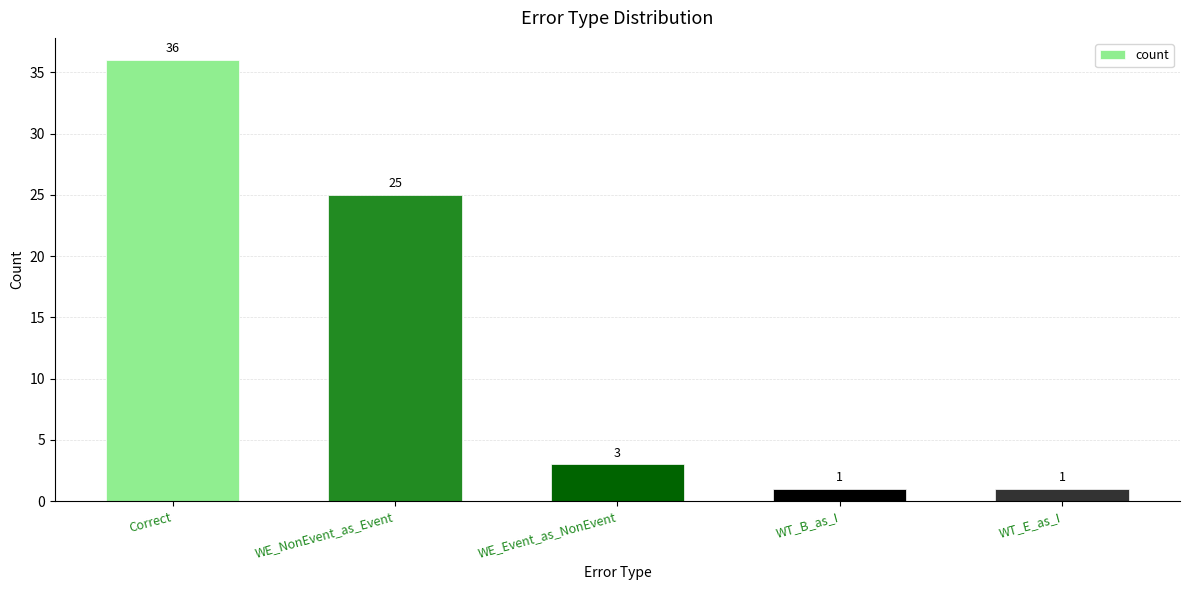

What is the approximate value at WE_Event_as_NonEvent?

3